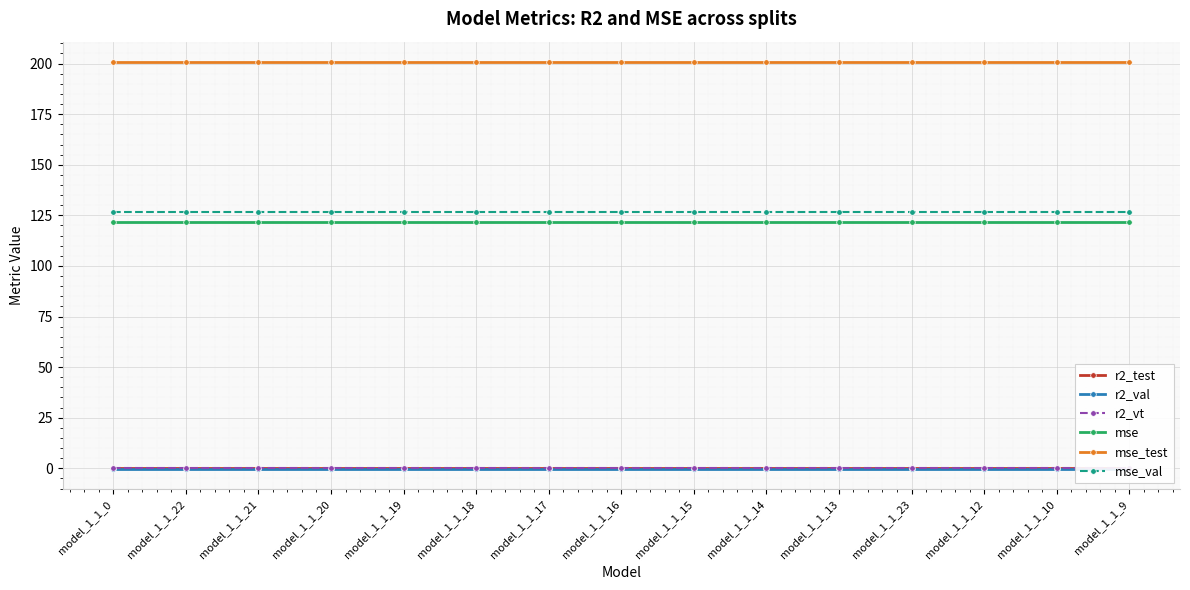

True or false: mse and r2_vt intersect in this chart.

False